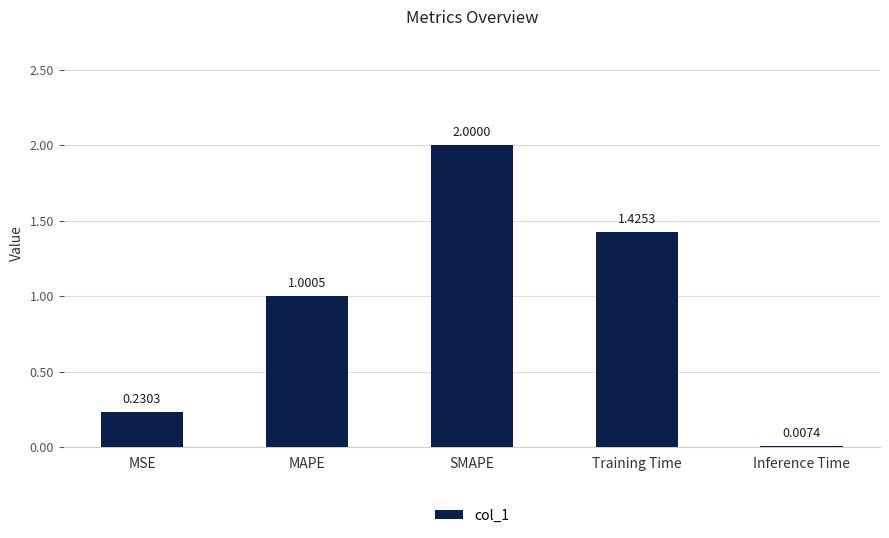

What is the greatest value displayed?

2.0